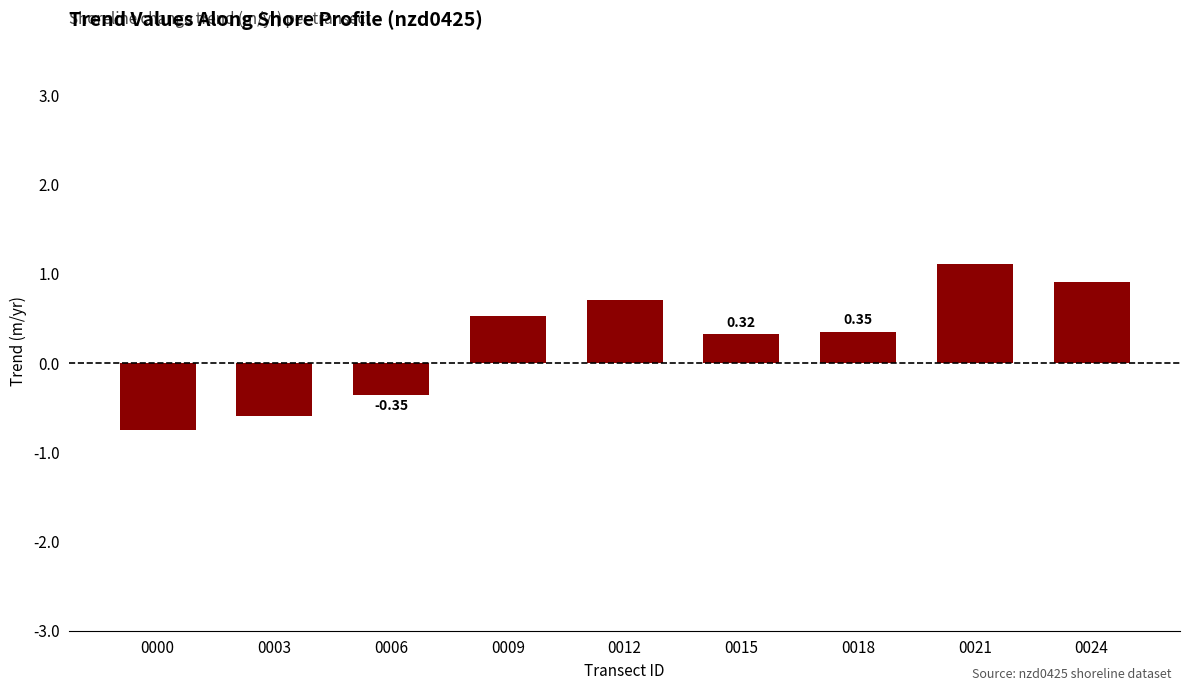

What is the difference between the second highest and second lowest values?

1.5